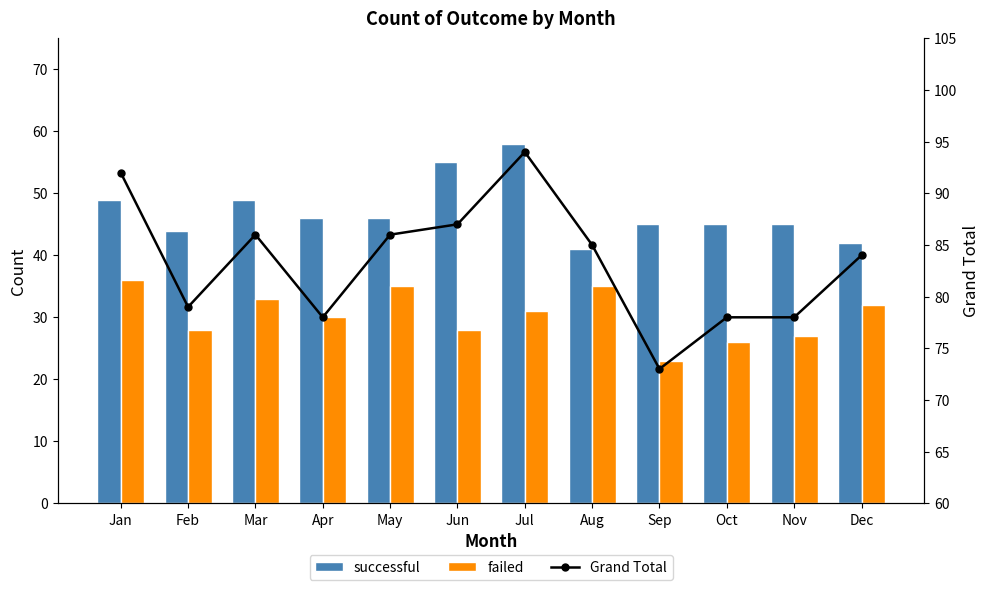

What is the value of the Grand Total bar at the 9th from the left?

73